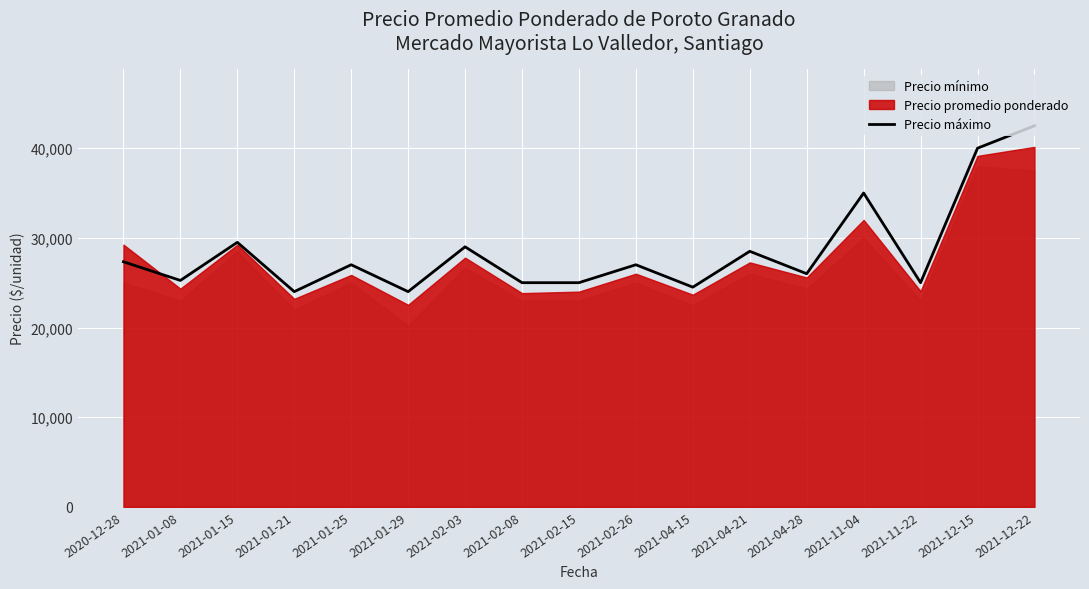

The chart shows a value of 35542 at 2021-01-21. True or false?

False